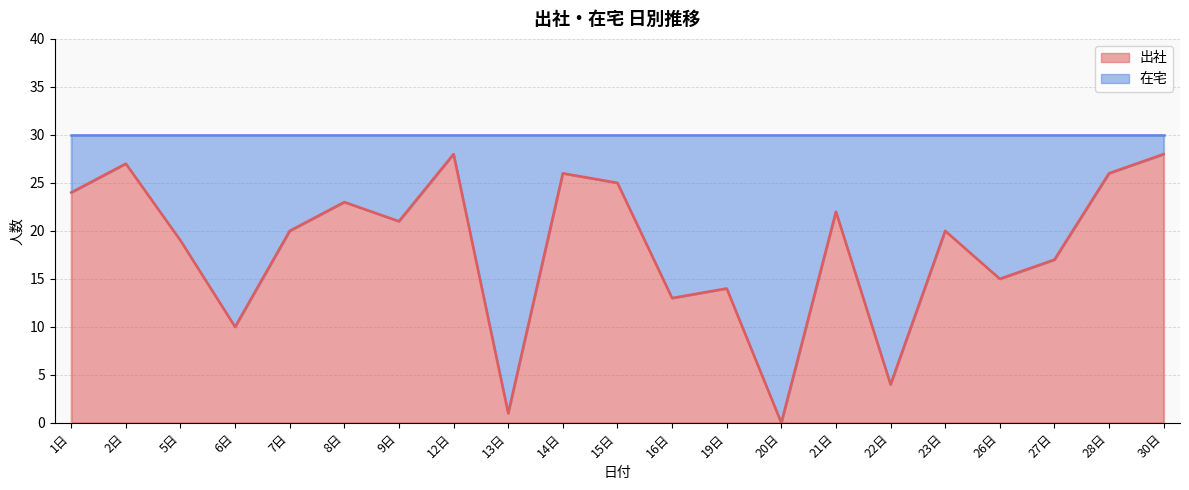

At which category does the chart reach its peak across all series?

12日